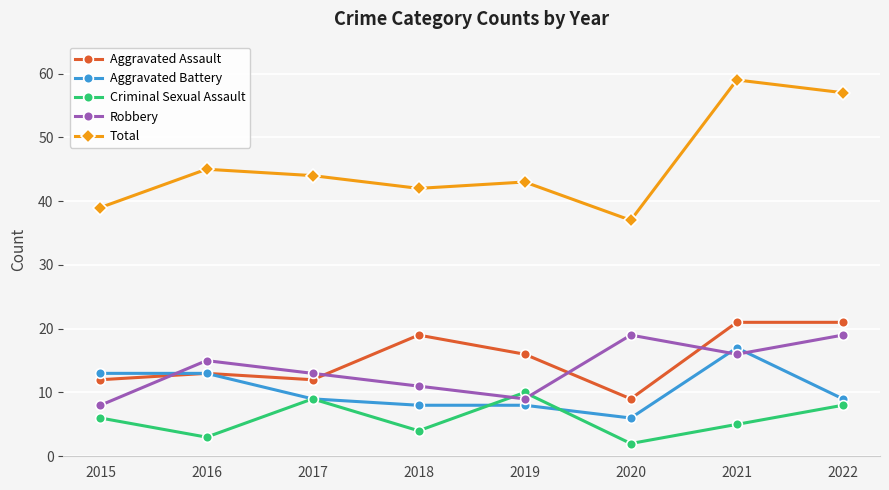

Which series has the largest total across all categories?

Total